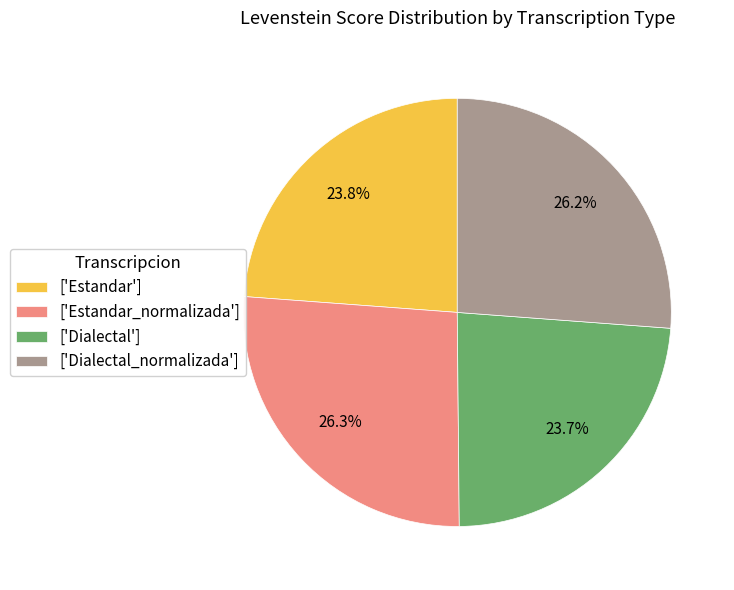

What is the ratio of the value at ['Estandar'] to the value at ['Dialectal']?

1.0